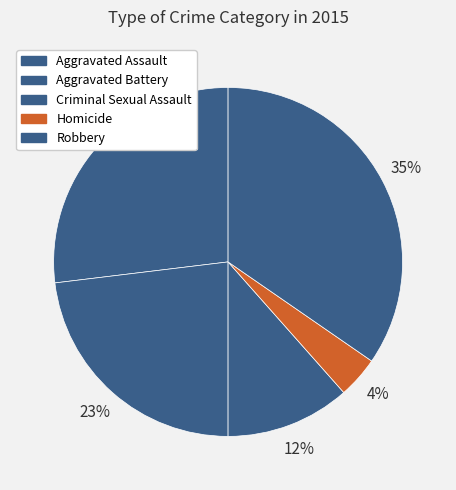

How many slices are in this pie chart?

5